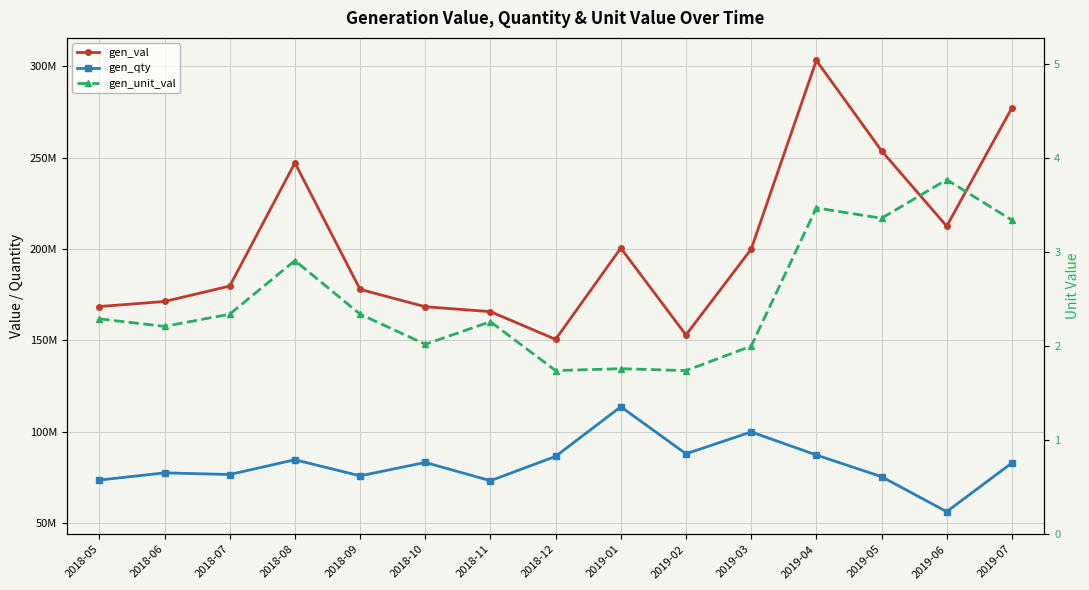

What is the difference between the second highest and minimum values in the gen_unit_val series?

1.7